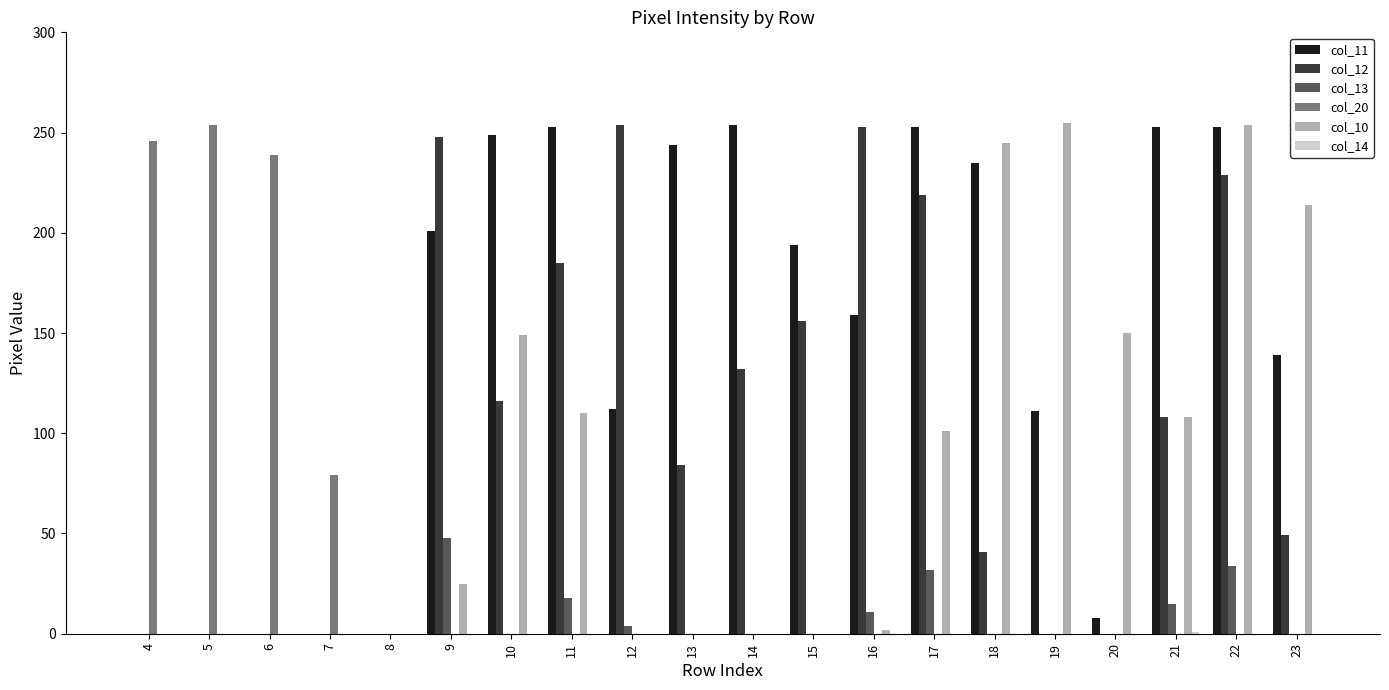

How many distinct data groups are displayed?

6